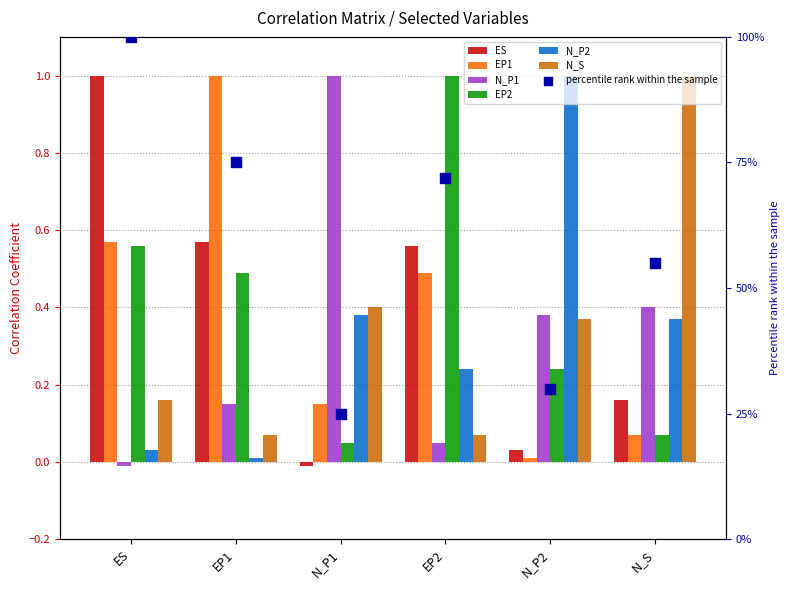

Is the value of ES at EP1 greater than the value of EP1 at N_P1?

Yes